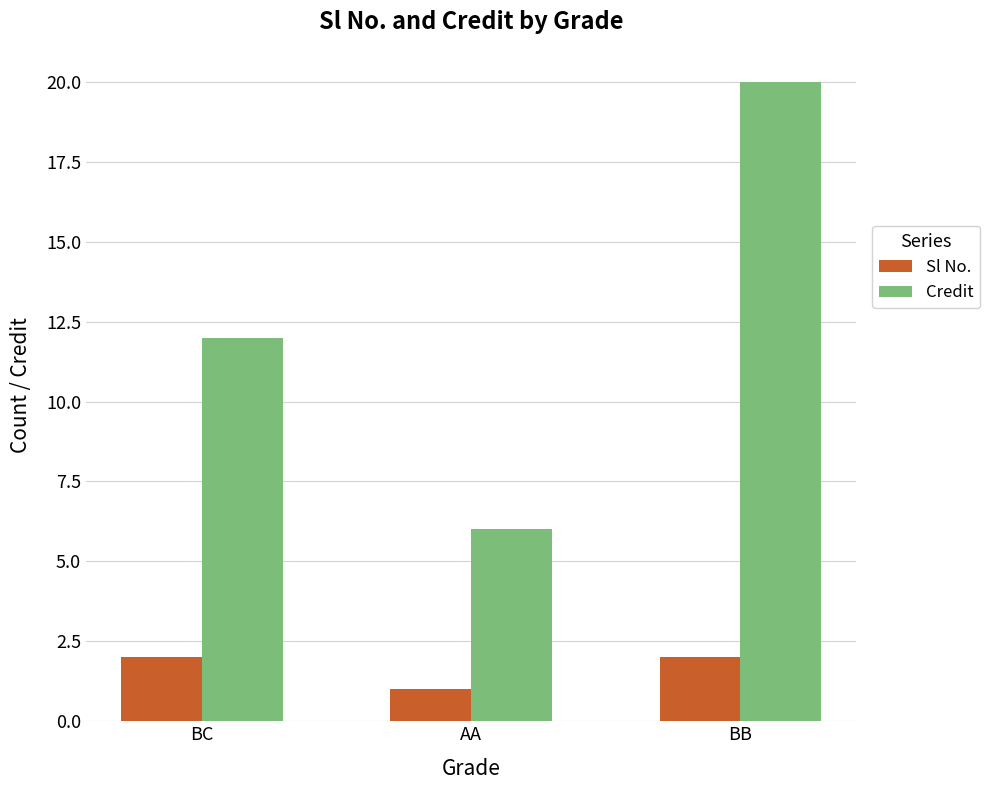

How many categories are shown in the chart?

3